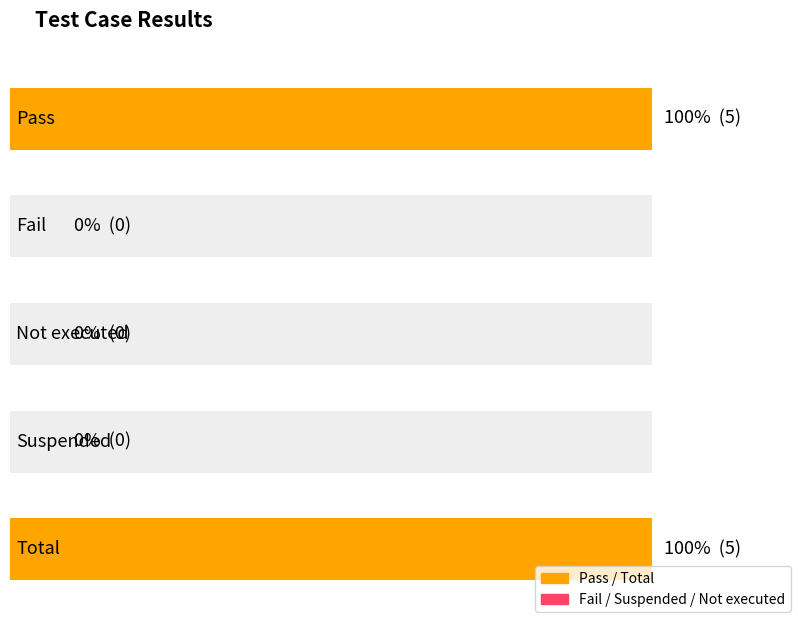

At how many categories does at least one series exceed 0?

2